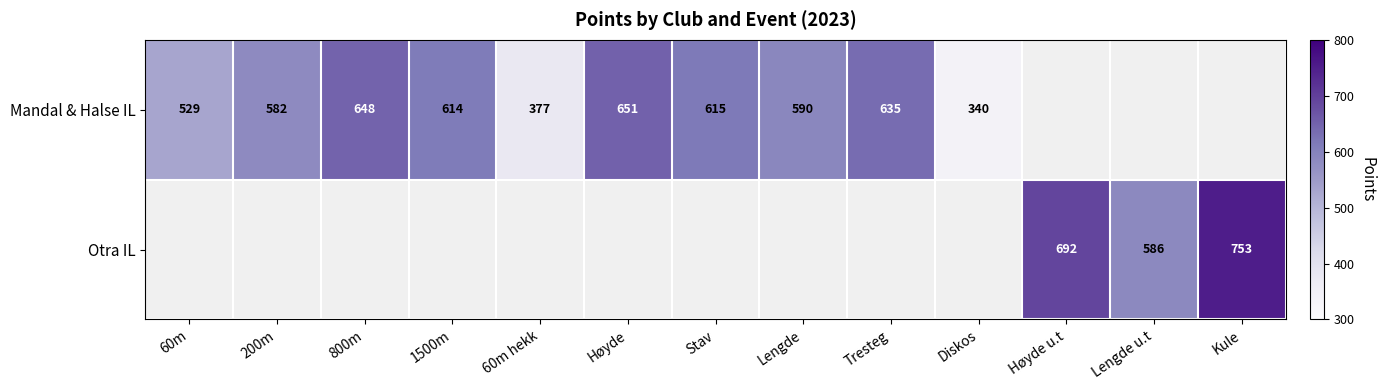

Which label corresponds to the smallest value in the chart?

Diskos